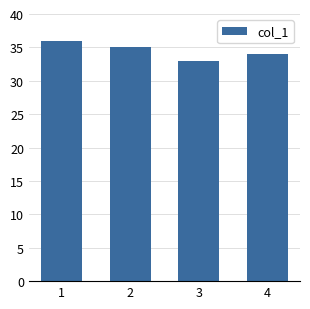

Between 3 and 2, which is larger?

2